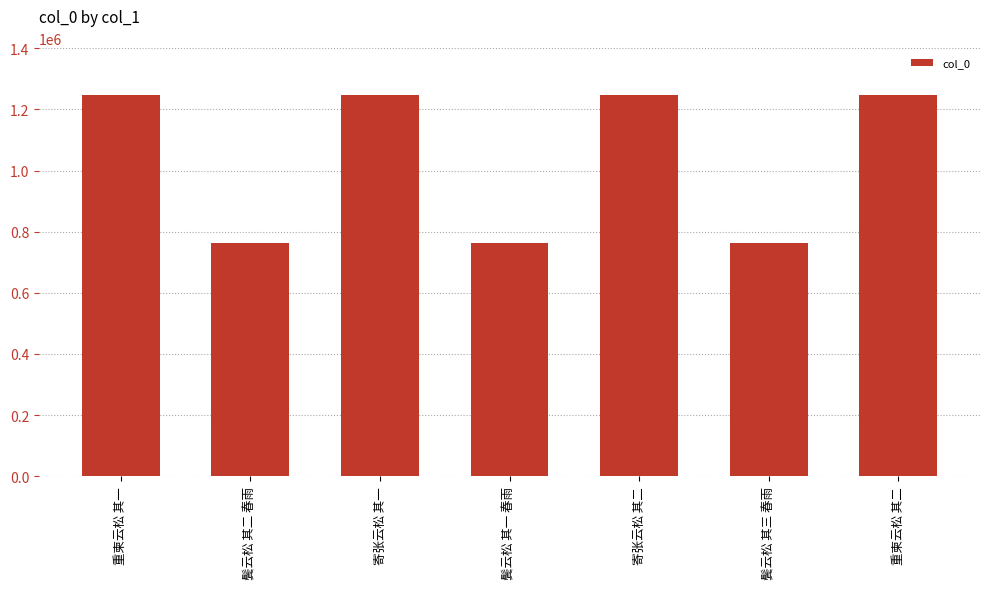

What is the maximum value shown in the chart?

1247748